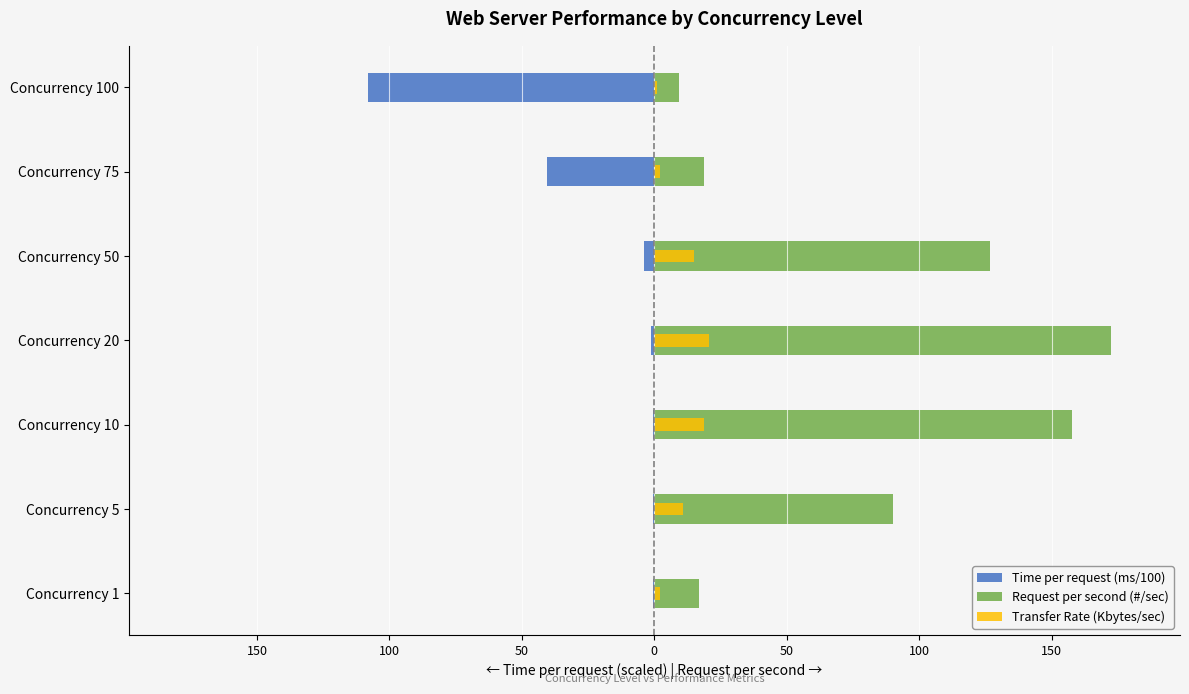

The Time per request (ms/100) series shows -0.9 at Concurrency 10. True or false?

False